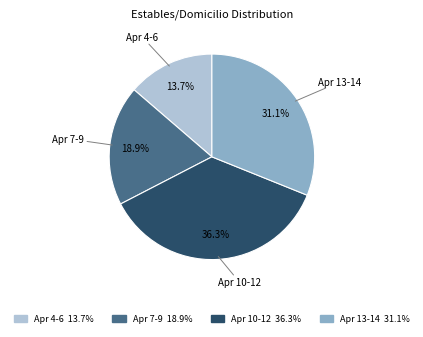

Combined, what portion of the pie is Apr 13-14 and Apr 7-9?

50.0%